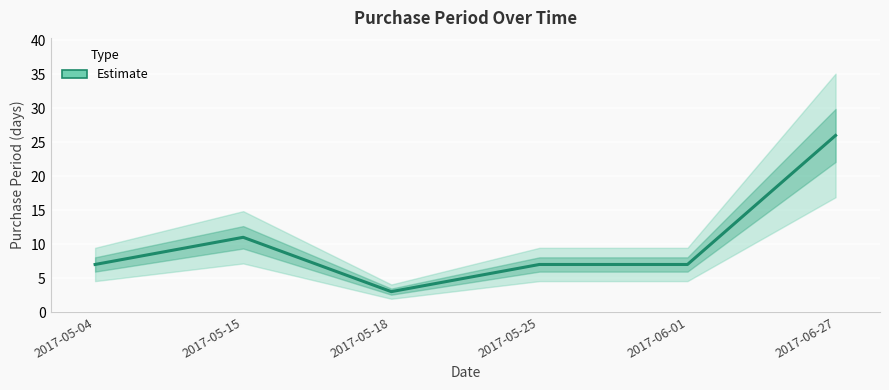

Is it true that the value at 2017-05-15 is 11?

True